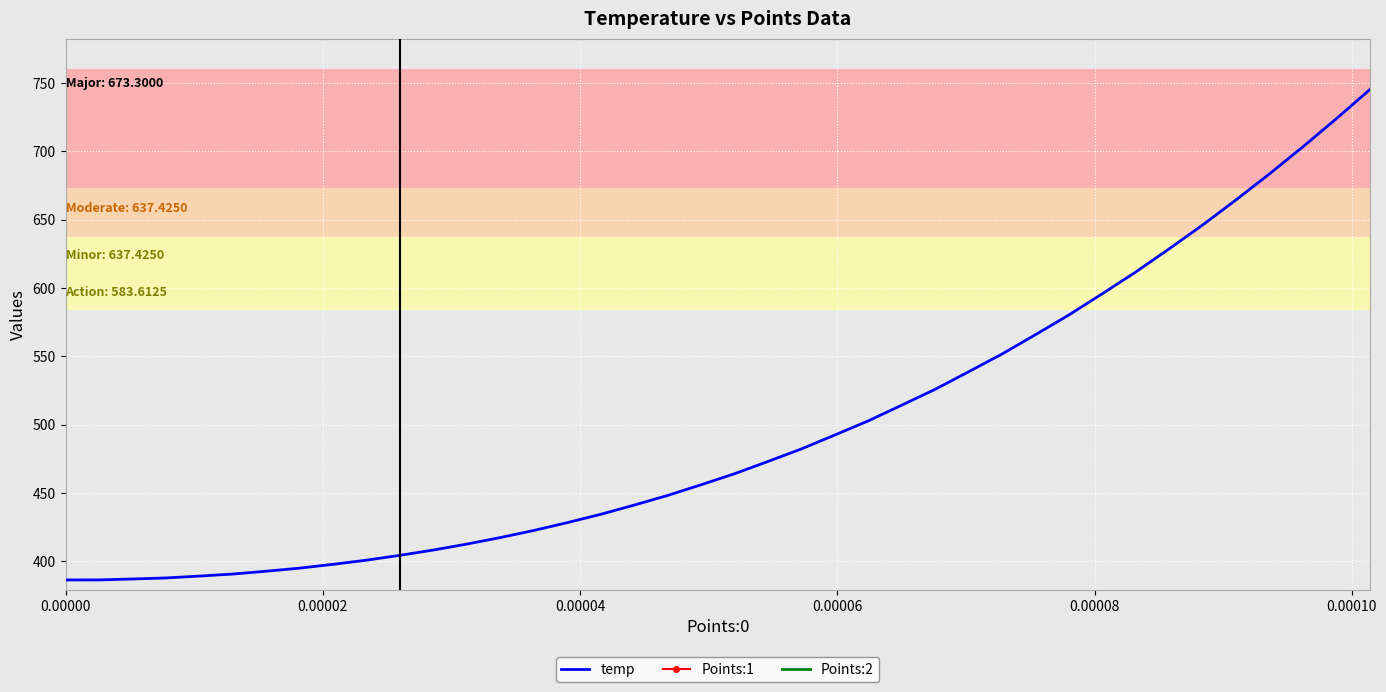

True or false: Points:1 and temp cross at least once.

False